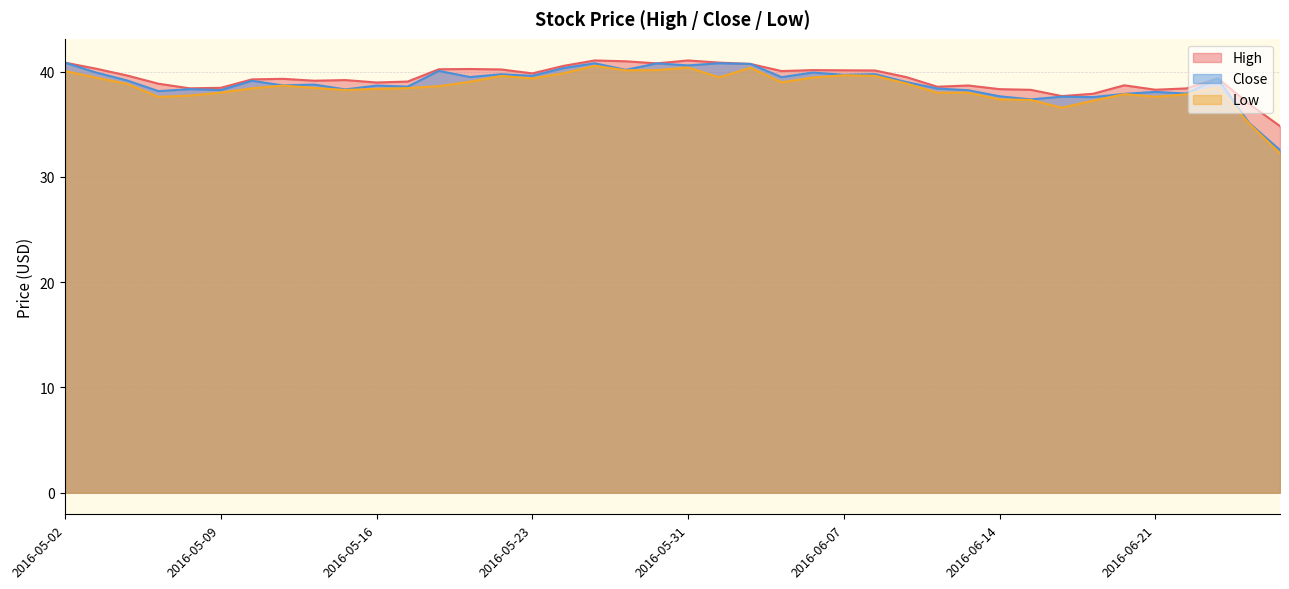

True or false: Low and Close intersect in this chart.

False